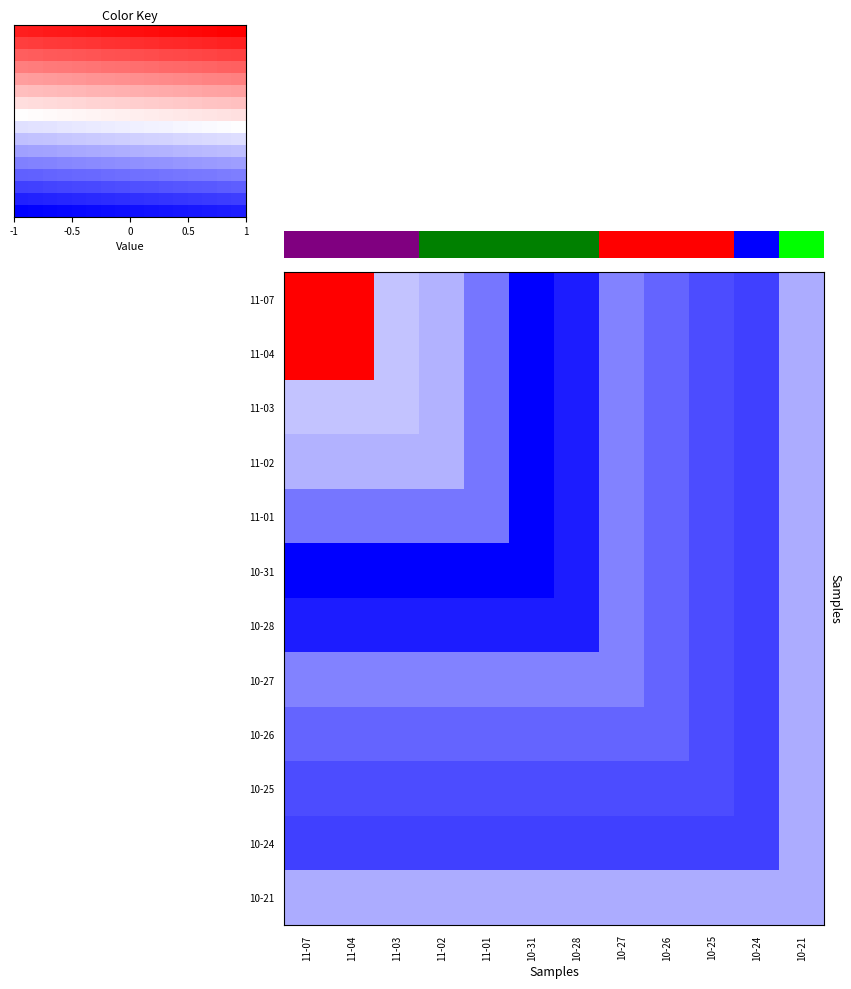

Read the 2022-10-24 value at 11-03.

-0.7